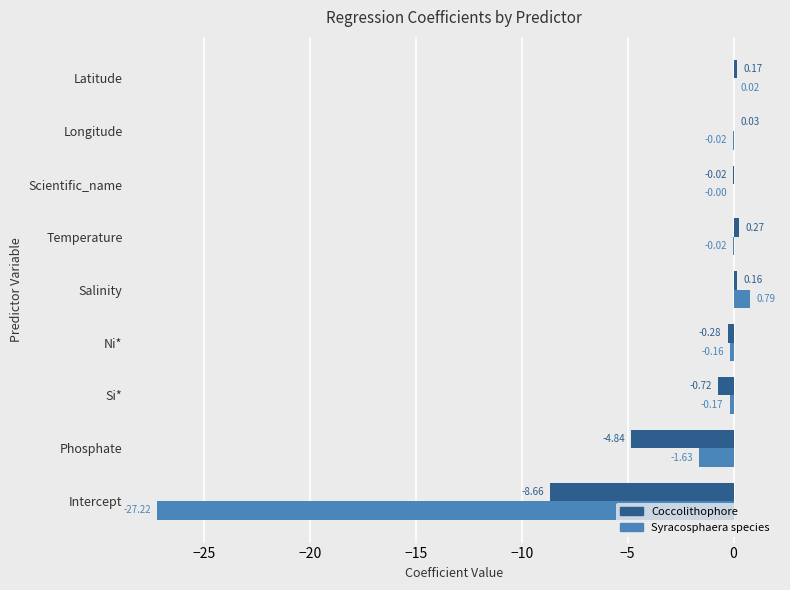

Which category has the highest value in the Syracosphaera species series?

Salinity